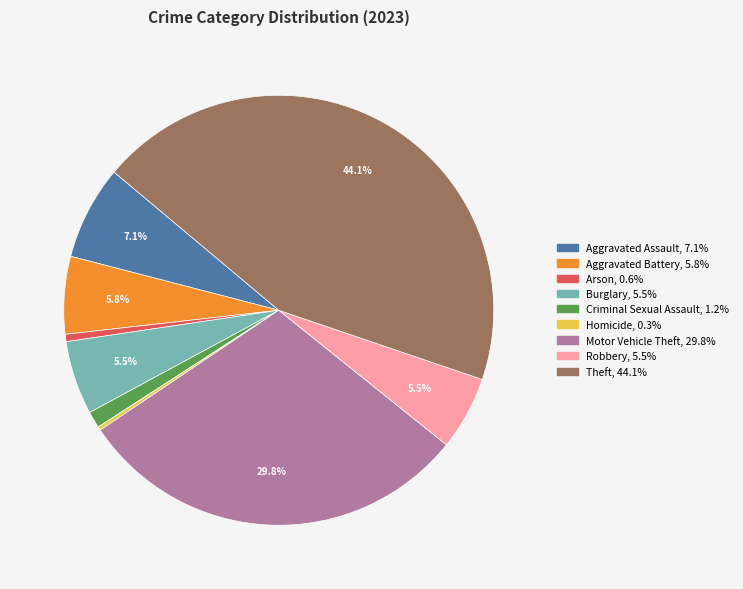

To the nearest percent, what percentage of the pie is Criminal Sexual Assault?

1%